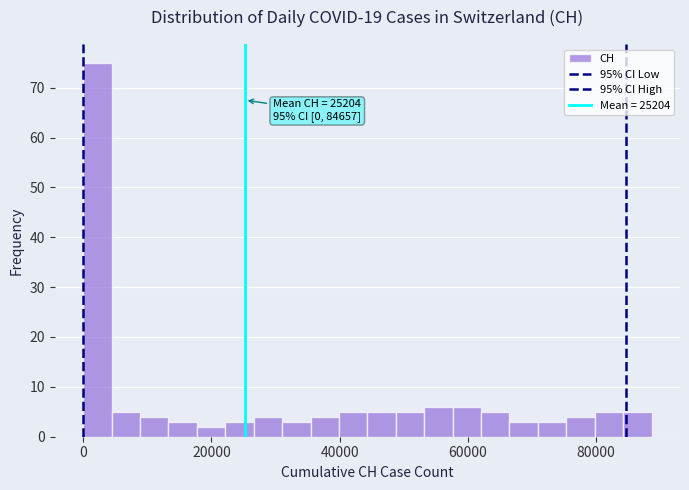

Around what value on the x-axis is the tallest bar? Give the approximate position of its centre, as read against the axis.

2000